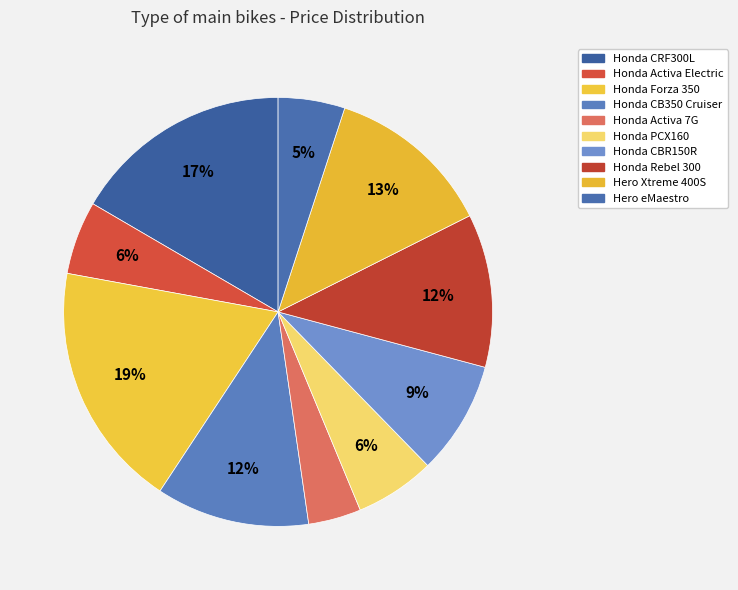

To the nearest percent, what is the combined percentage of Hero eMaestro and Honda CB350 Cruiser?

17%